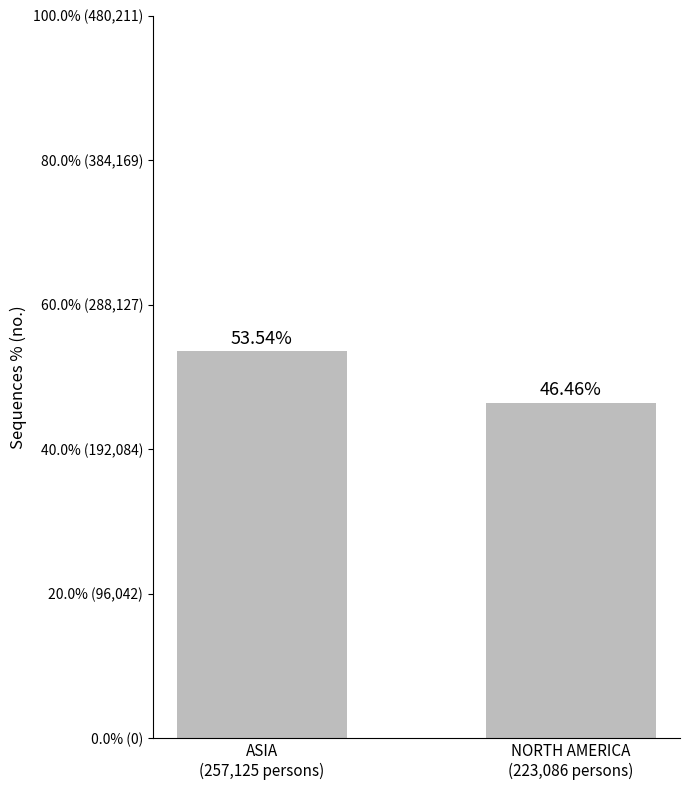

What position from the right is ASIA
(257,125 persons)?

2